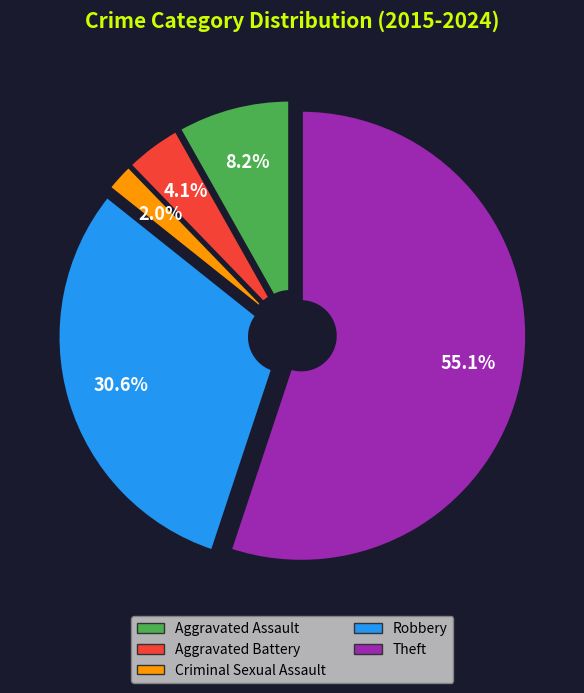

Which slice is the smallest?

Criminal Sexual Assault